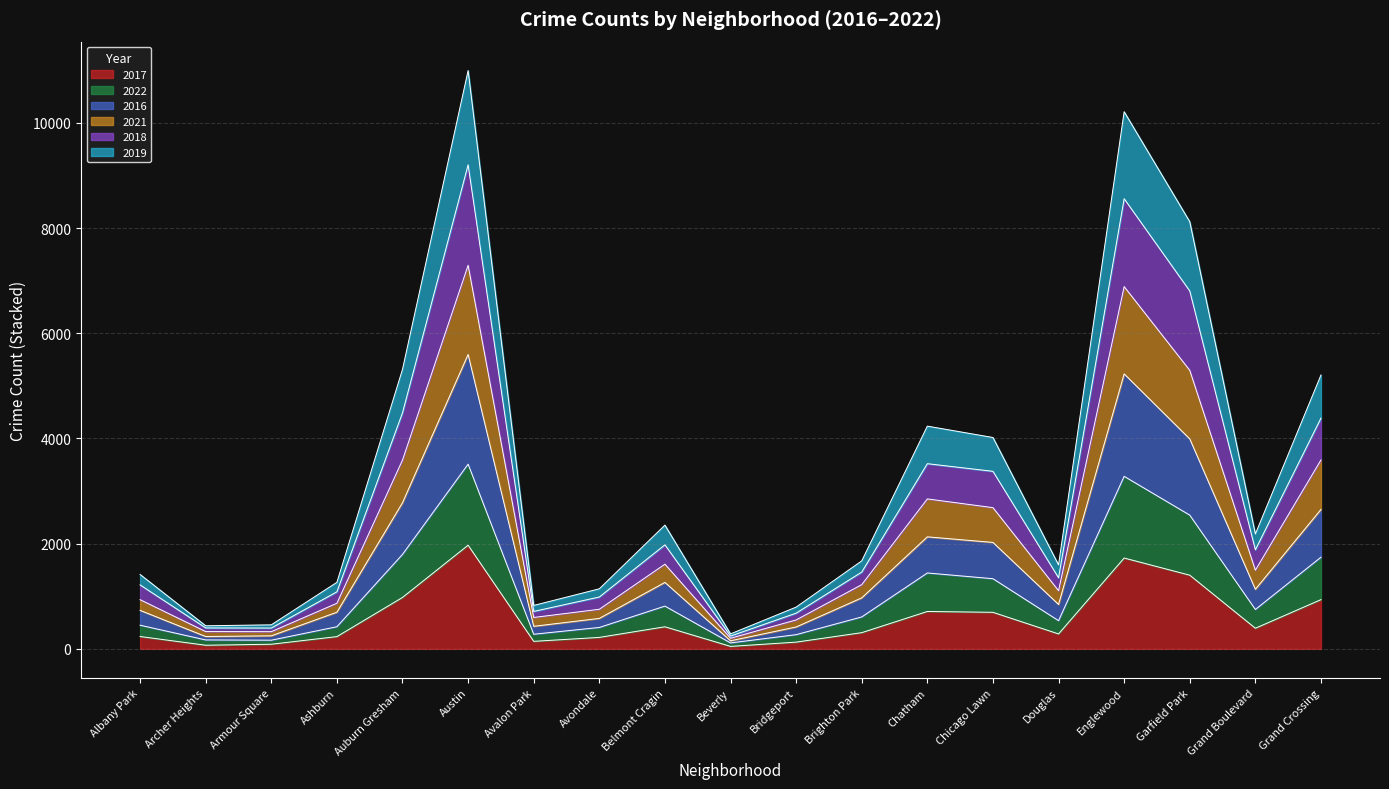

At which category is the sum across all series the highest?

Austin